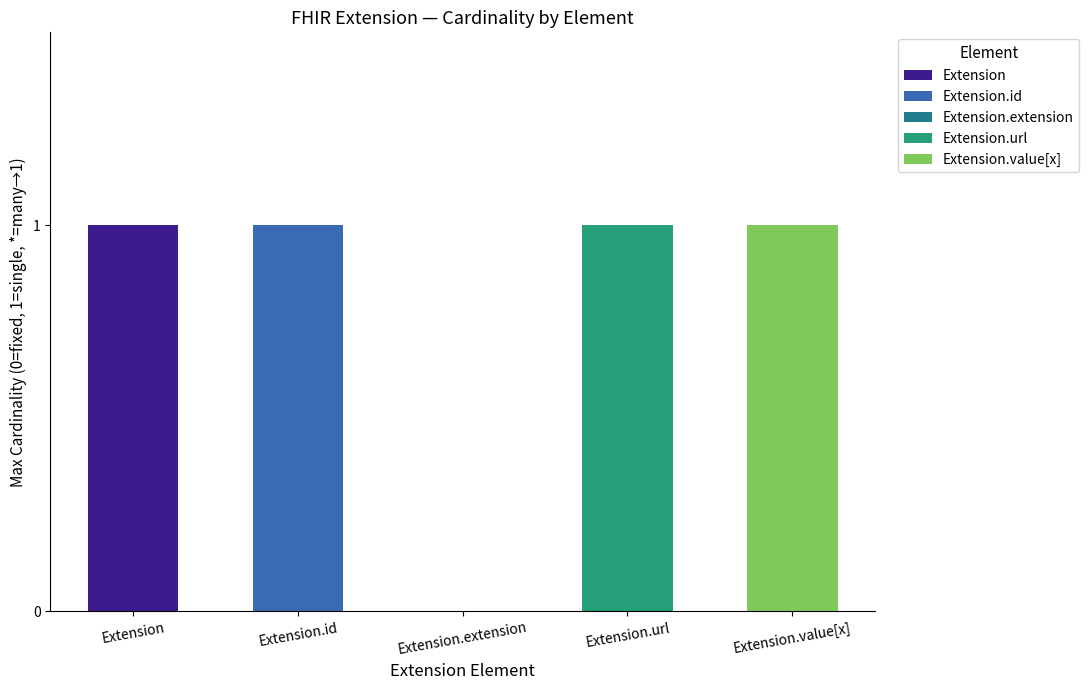

What is the ratio of the value at Extension.url to the value at Extension?

1.0